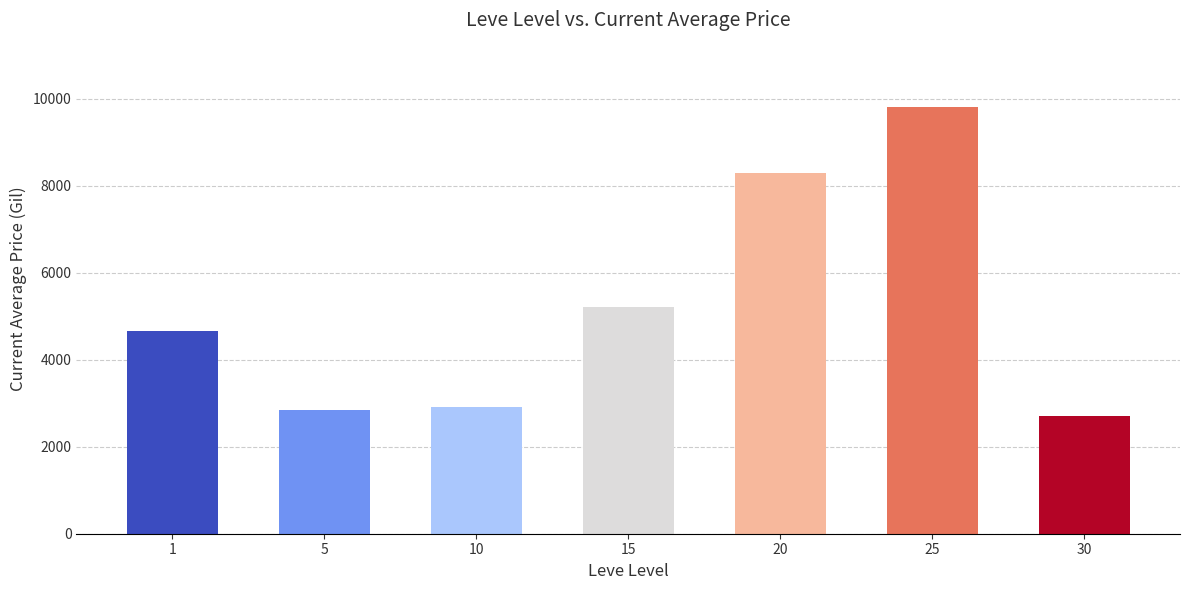

What is the minimum value shown in the chart?

2712.8